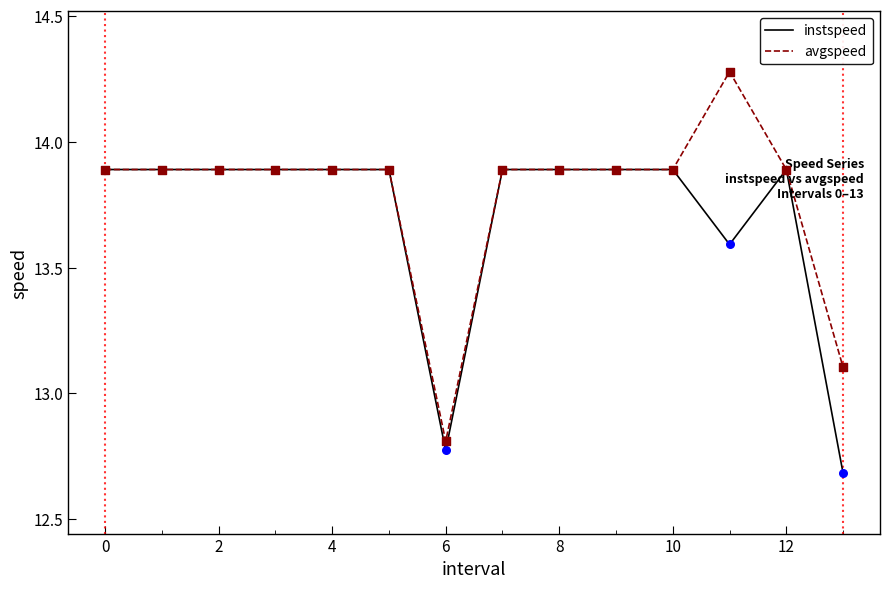

What are all the series names shown in the legend?

instspeed, avgspeed